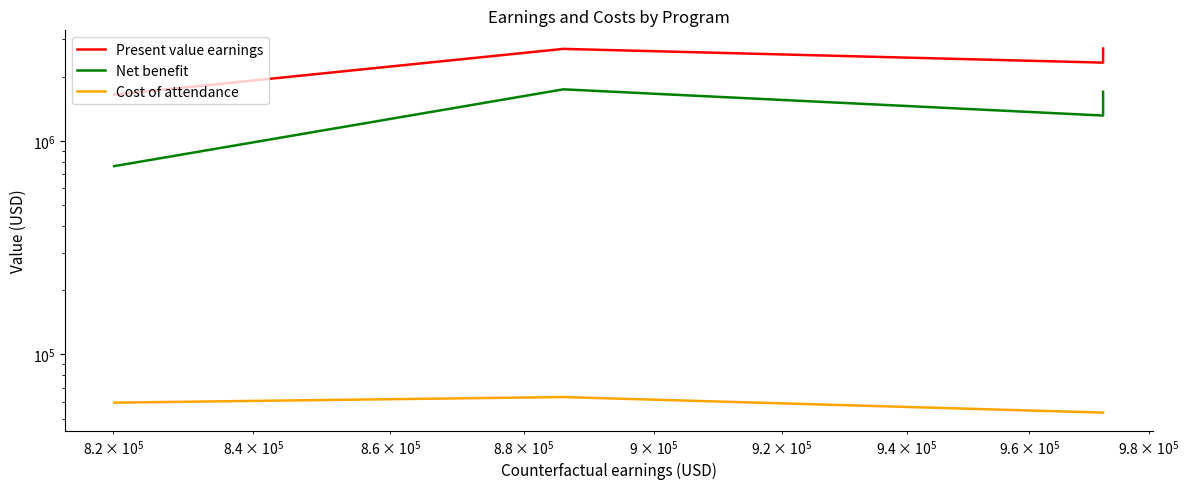

What is the minimum value for Cost of attendance?

53394